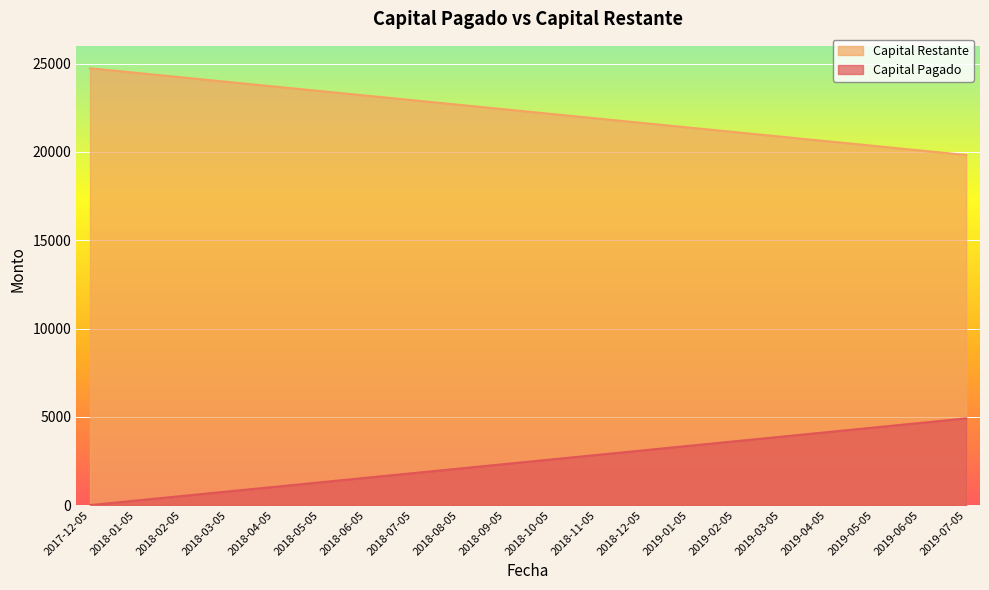

At which category is the sum across all series the highest?

2017-12-05